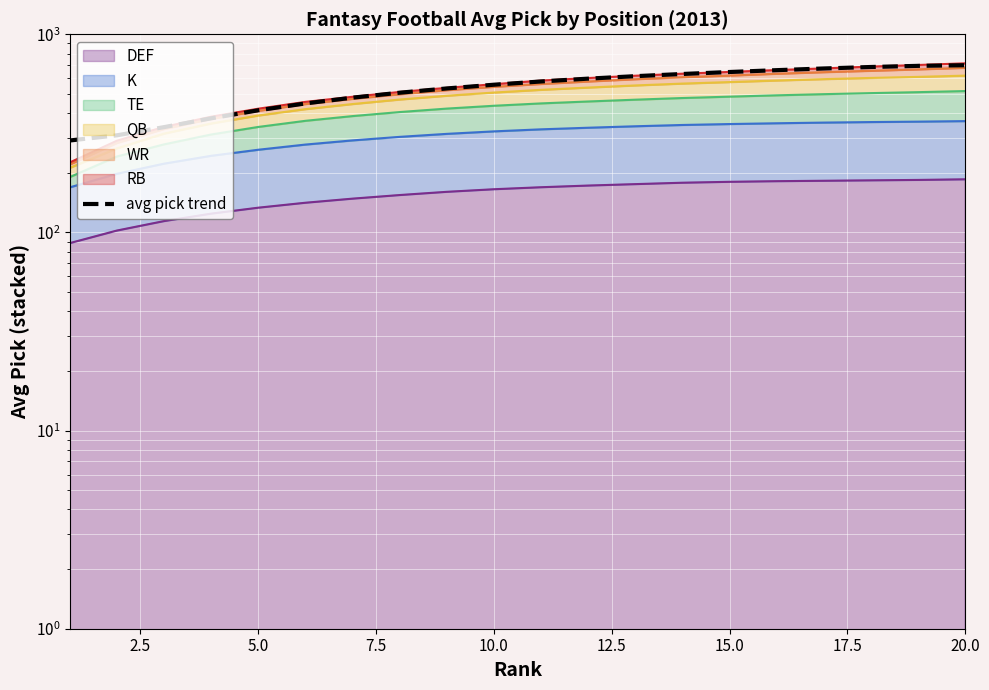

Where is the data nearest to the value 494?

17.5